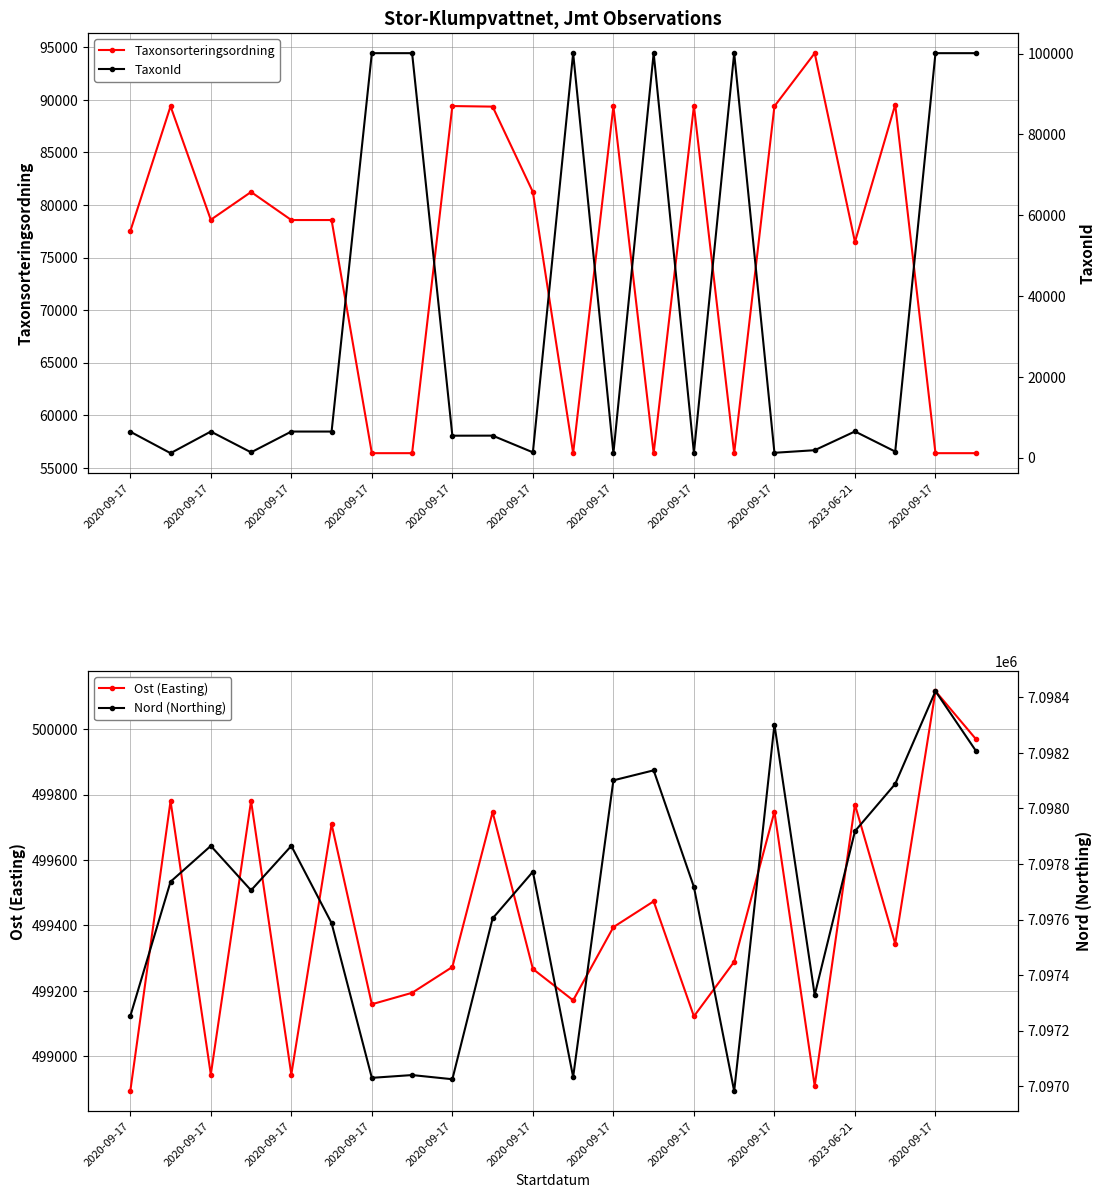

The Ost (Easting) series shows 498893 at 2020-09-17. True or false?

True